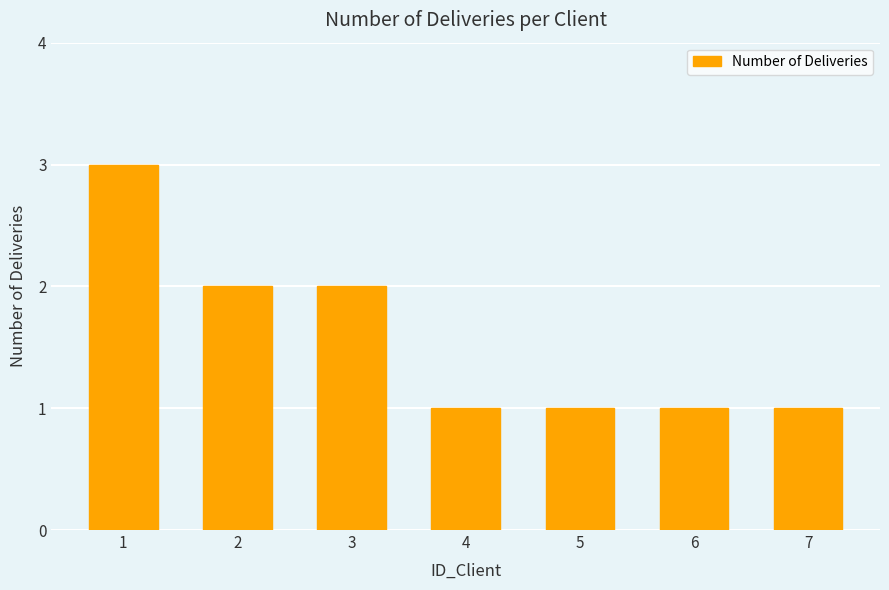

Reading left to right, transcribe all the data shown in this chart.

3	2	2	1	1	1	1